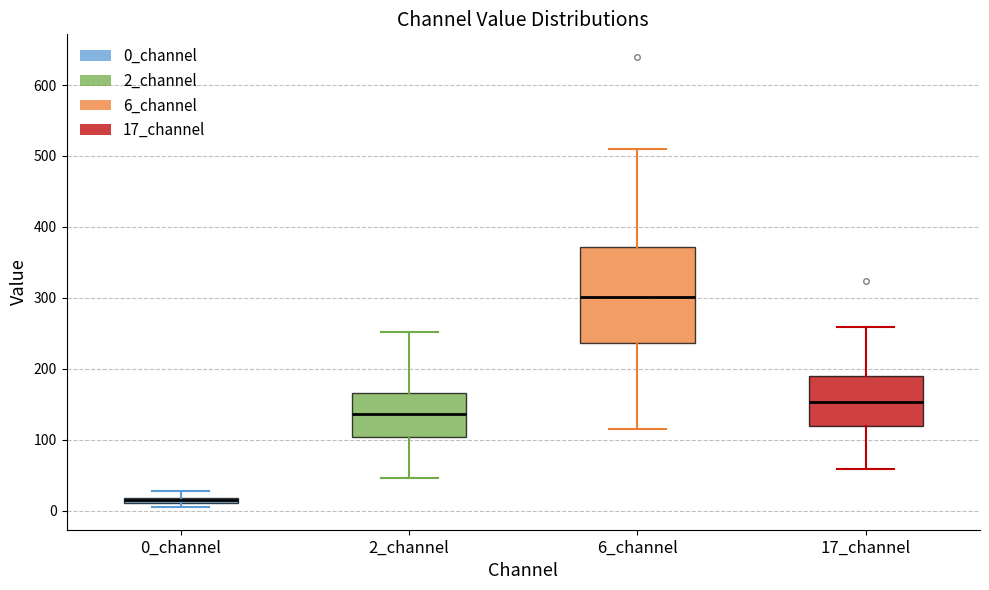

Comparing the boxes themselves (not the whiskers), which one is the tallest?

6_channel